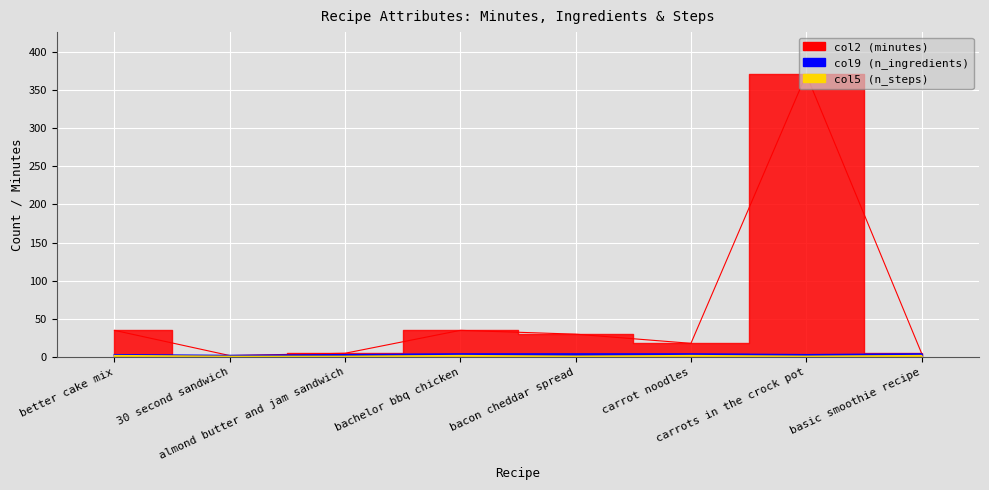

What value does the col2 (minutes) series have at carrot noodles, to the nearest 5?

20